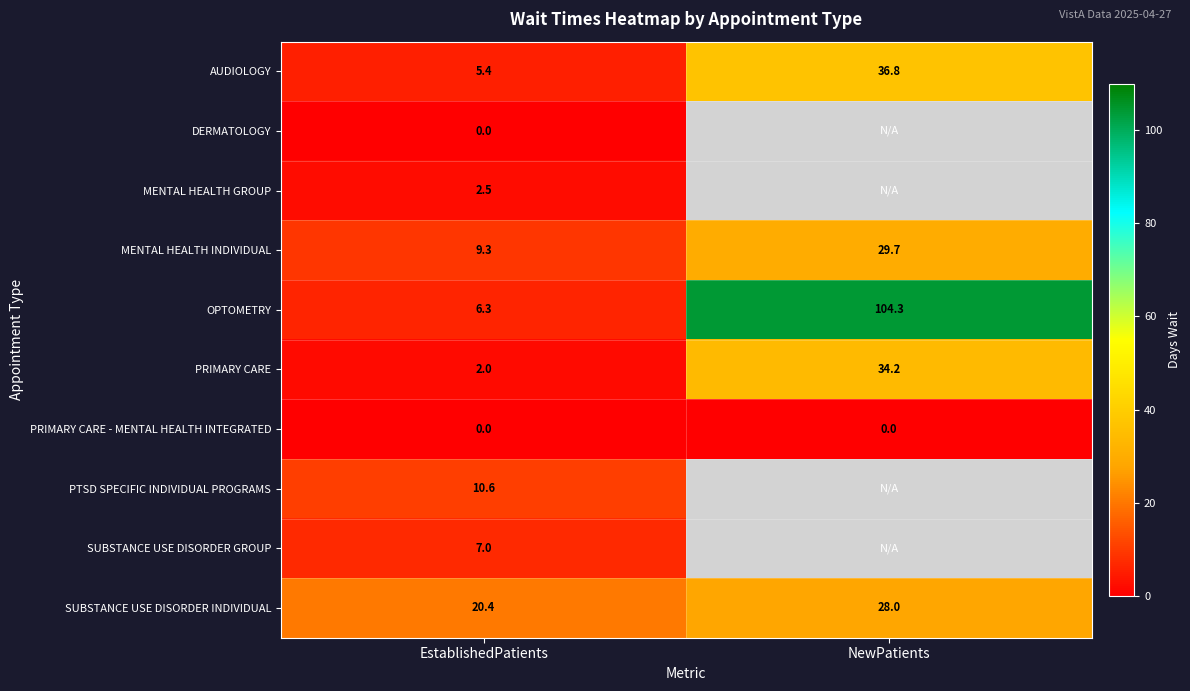

Count the number of categories in the chart.

2